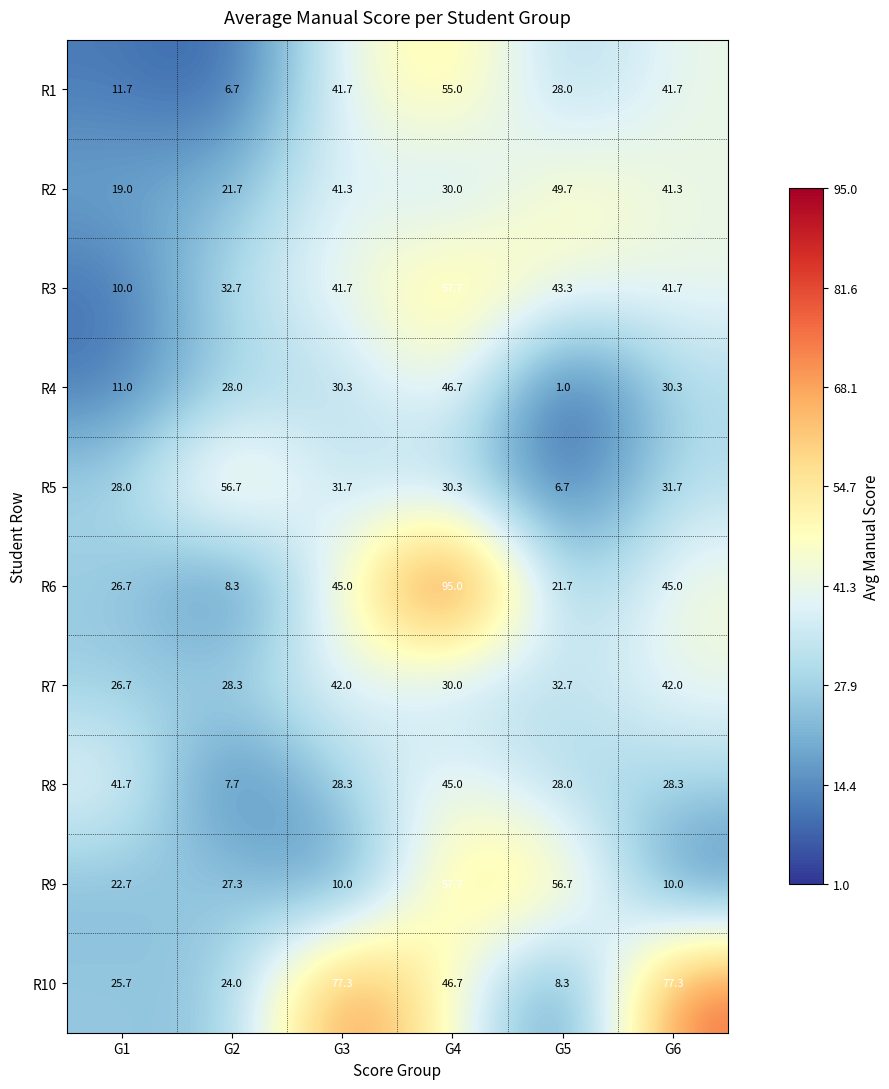

Where is R7 nearest to the value 34?

G5